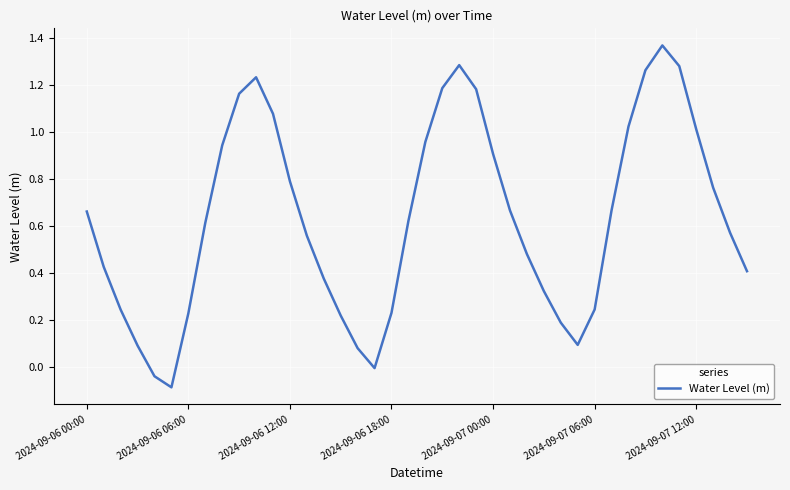

How many lines are shown in the chart?

1